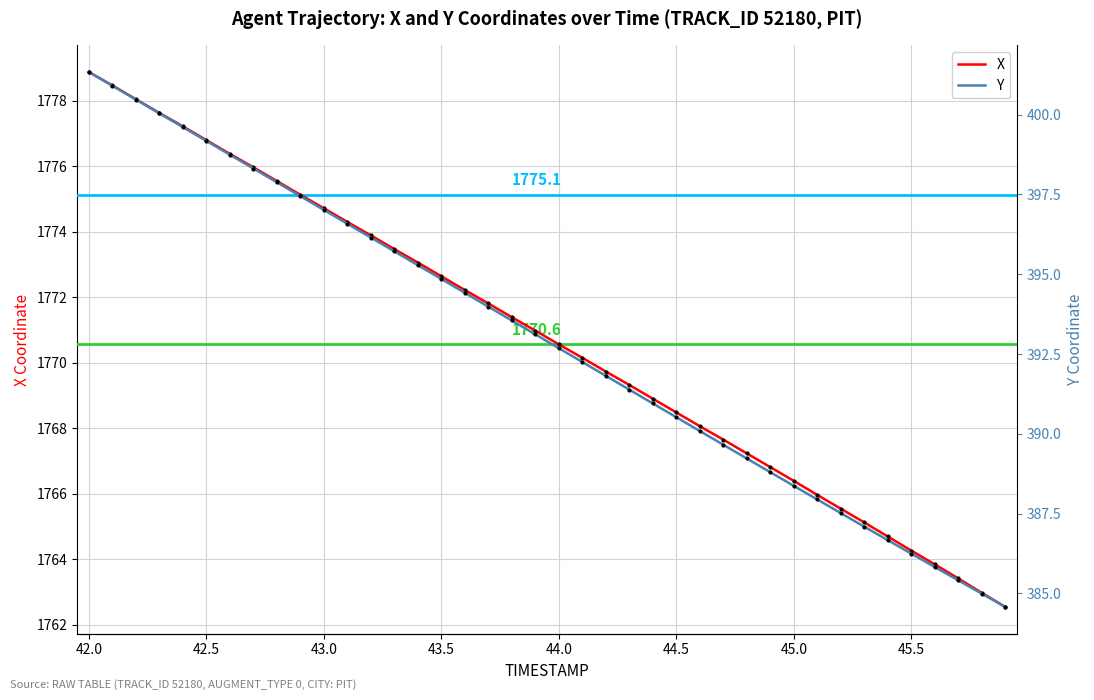

True or false: Y has more than 1 interior local peaks.

False